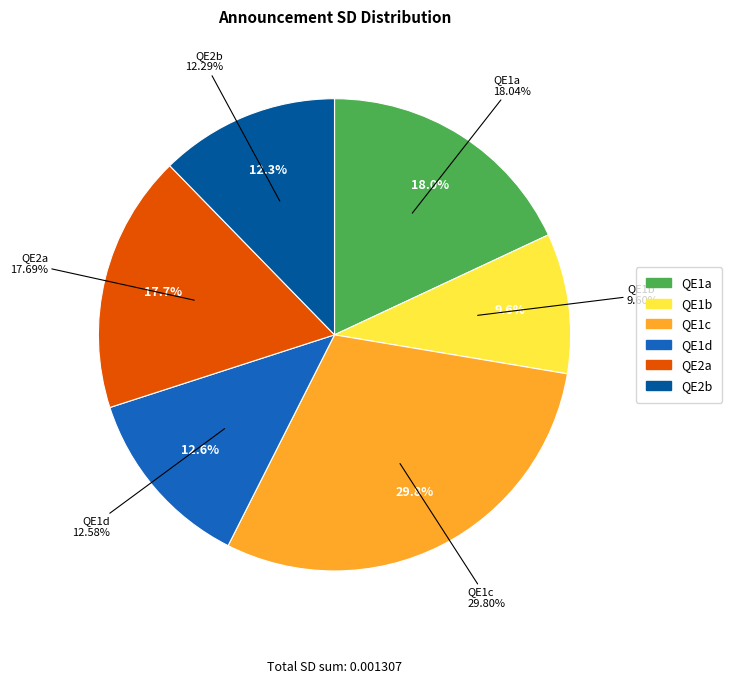

Is it true that QE2b is 12% of the pie?

True